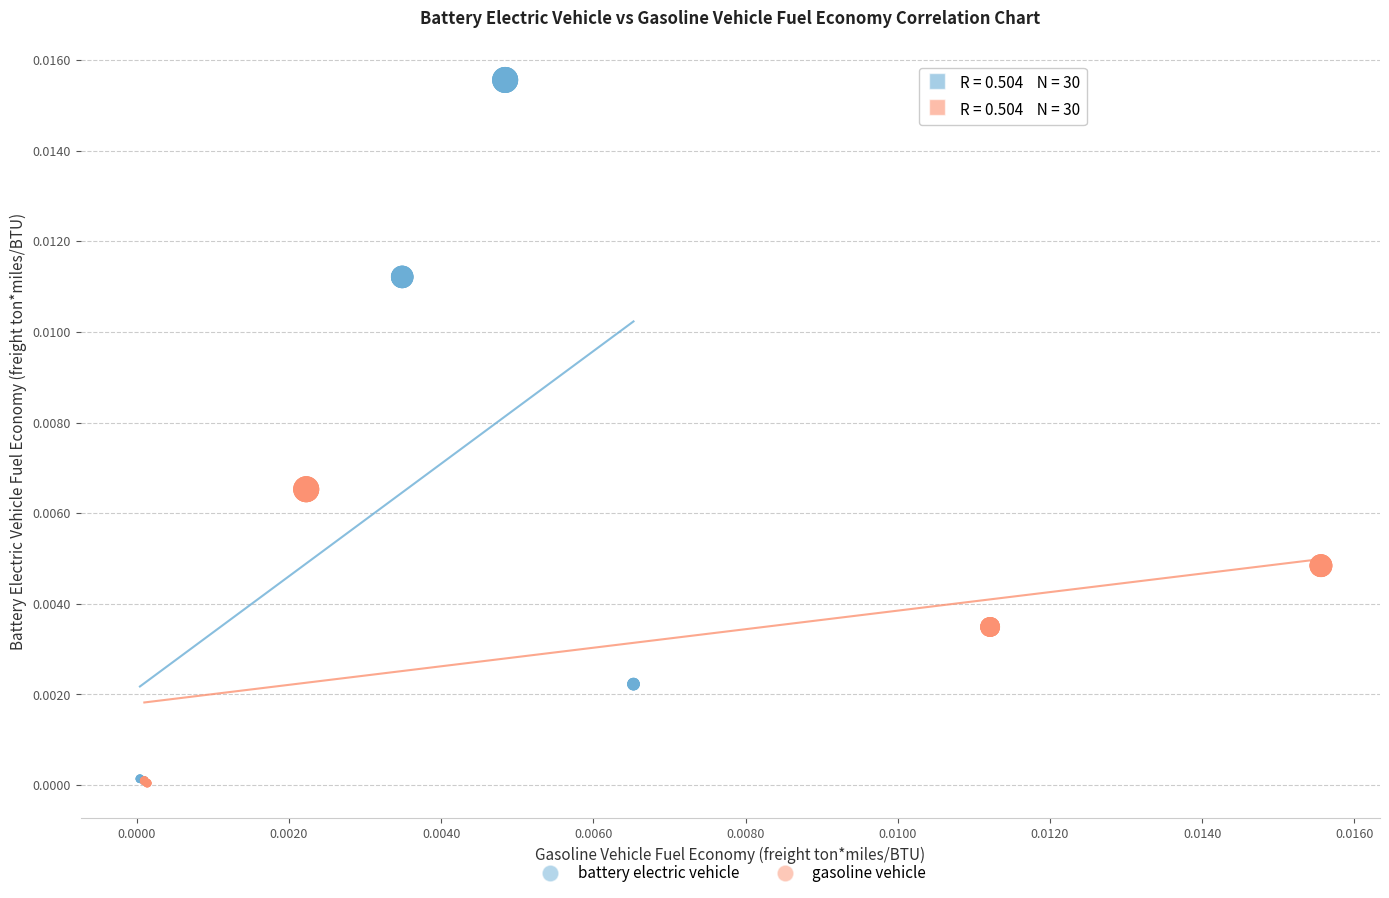

Which series has the largest Y range (max minus min)?

battery electric vehicle